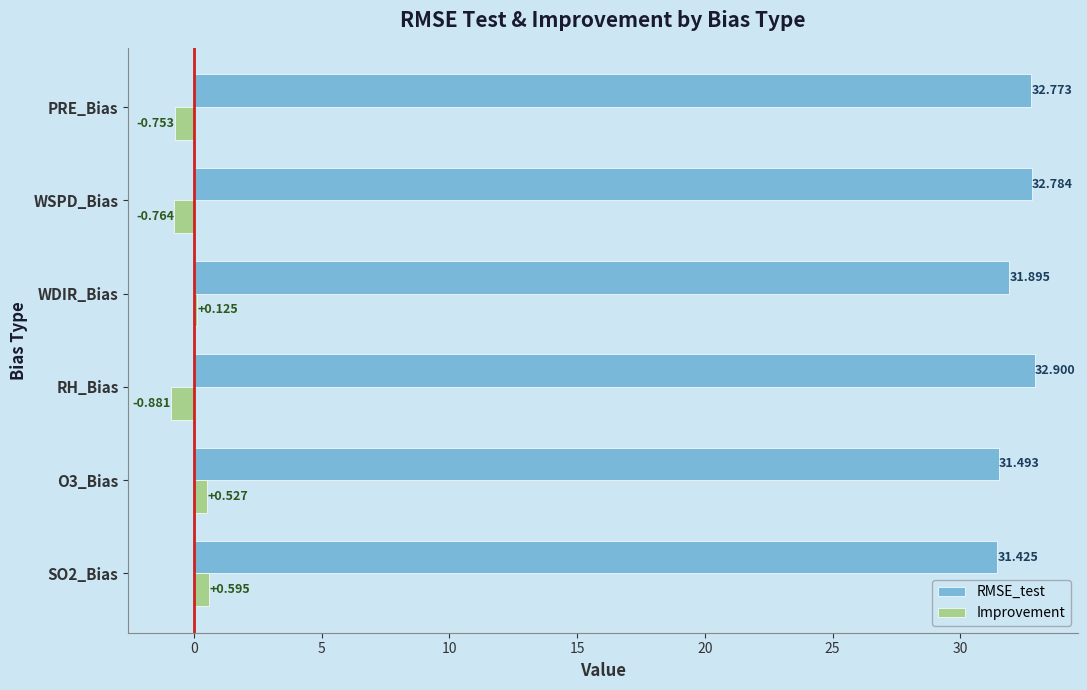

Which series has the largest range (max minus min)?

Improvement